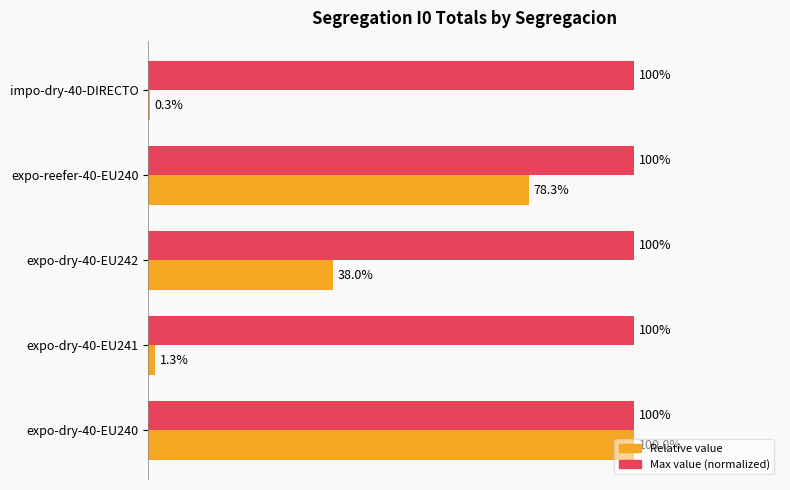

Which series has the largest total across all categories?

Max value (normalized)